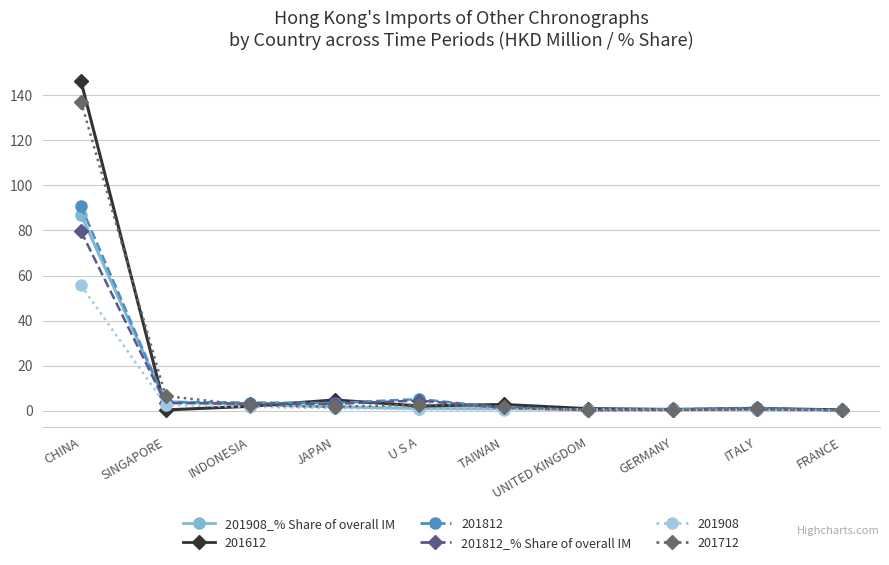

What is the label of the 8th point from the right?

INDONESIA